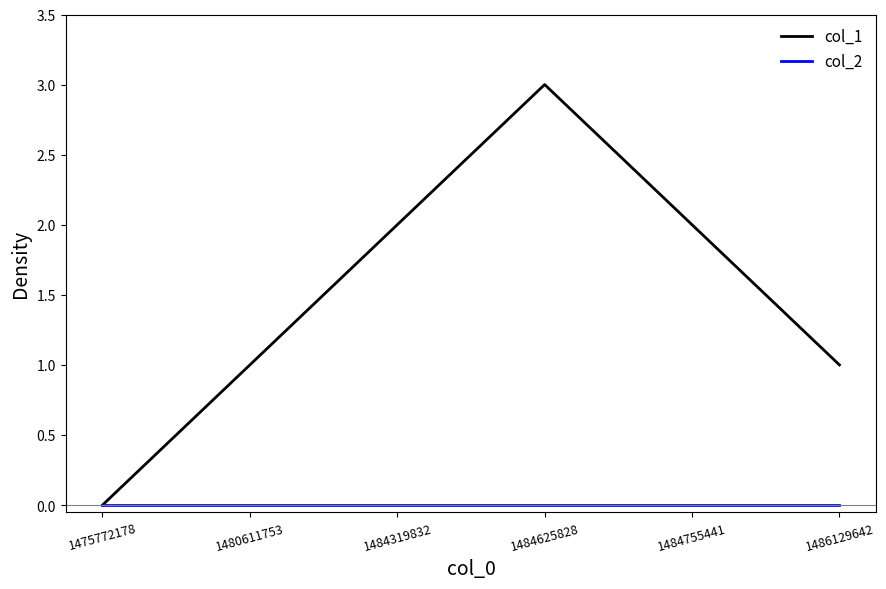

At which label does col_1 reach its peak?

1484625828